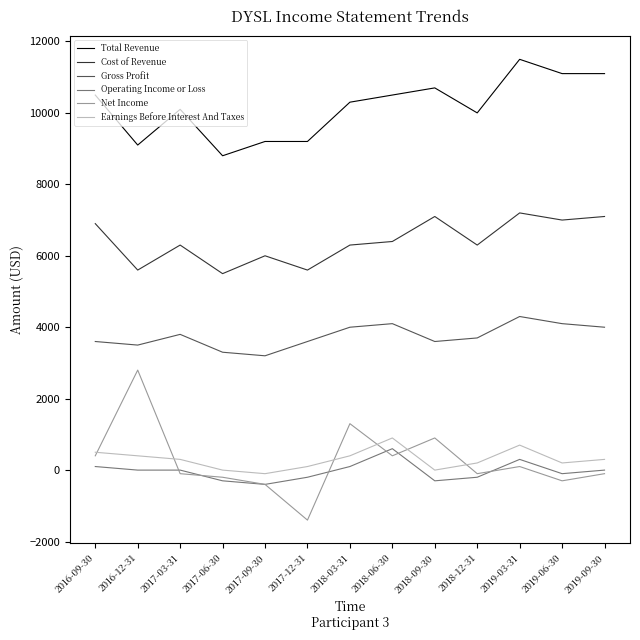

Reading left to right, what are all the values shown in this chart?

Total Revenue: 2016-09-30=10500	2016-12-31=9100	2017-03-31=10100	2017-06-30=8800	2017-09-30=9200	2017-12-31=9200	2018-03-31=10300	2018-06-30=10500	2018-09-30=10700	2018-12-31=10000	2019-03-31=11500	2019-06-30=11100	2019-09-30=11100
Cost of Revenue: 2016-09-30=6900	2016-12-31=5600	2017-03-31=6300	2017-06-30=5500	2017-09-30=6000	2017-12-31=5600	2018-03-31=6300	2018-06-30=6400	2018-09-30=7100	2018-12-31=6300	2019-03-31=7200	2019-06-30=7000	2019-09-30=7100
Gross Profit: 2016-09-30=3600	2016-12-31=3500	2017-03-31=3800	2017-06-30=3300	2017-09-30=3200	2017-12-31=3600	2018-03-31=4000	2018-06-30=4100	2018-09-30=3600	2018-12-31=3700	2019-03-31=4300	2019-06-30=4100	2019-09-30=4000
Operating Income or Loss: 2016-09-30=100	2016-12-31=0	2017-03-31=0	2017-06-30=-300	2017-09-30=-400	2017-12-31=-200	2018-03-31=100	2018-06-30=600	2018-09-30=-300	2018-12-31=-200	2019-03-31=300	2019-06-30=-100	2019-09-30=0
Net Income: 2016-09-30=400	2016-12-31=2800	2017-03-31=-100	2017-06-30=-200	2017-09-30=-400	2017-12-31=-1400	2018-03-31=1300	2018-06-30=400	2018-09-30=900	2018-12-31=-100	2019-03-31=100	2019-06-30=-300	2019-09-30=-100
Earnings Before Interest And Taxes: 2016-09-30=500	2016-12-31=400	2017-03-31=300	2017-06-30=0	2017-09-30=-100	2017-12-31=100	2018-03-31=400	2018-06-30=900	2018-09-30=0	2018-12-31=200	2019-03-31=700	2019-06-30=200	2019-09-30=300